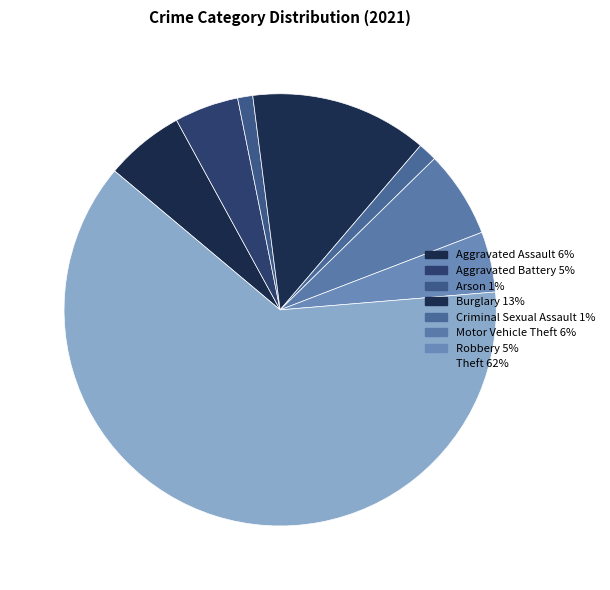

Is it true that Motor Vehicle Theft is 6% of the pie?

True